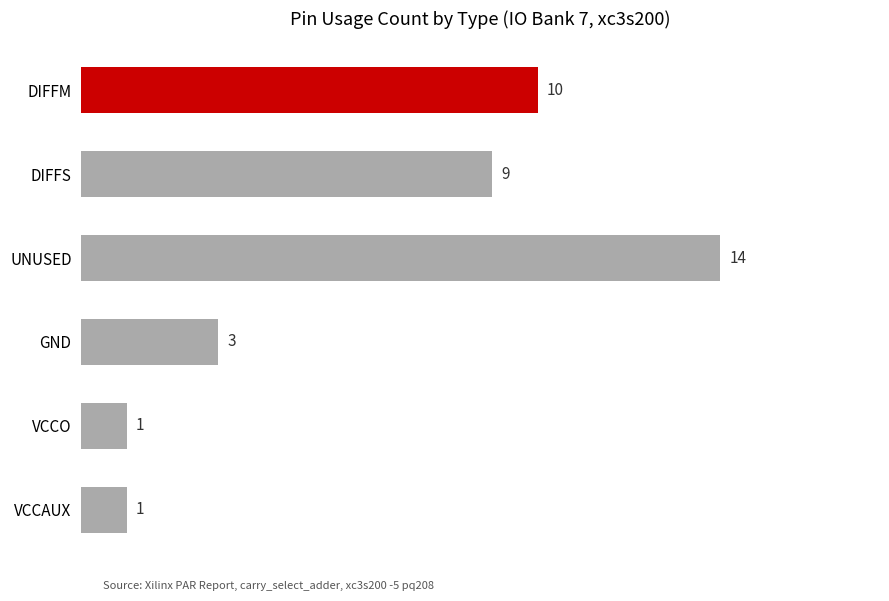

Approximately how many times larger is the value at GND compared to VCCAUX?

3.0